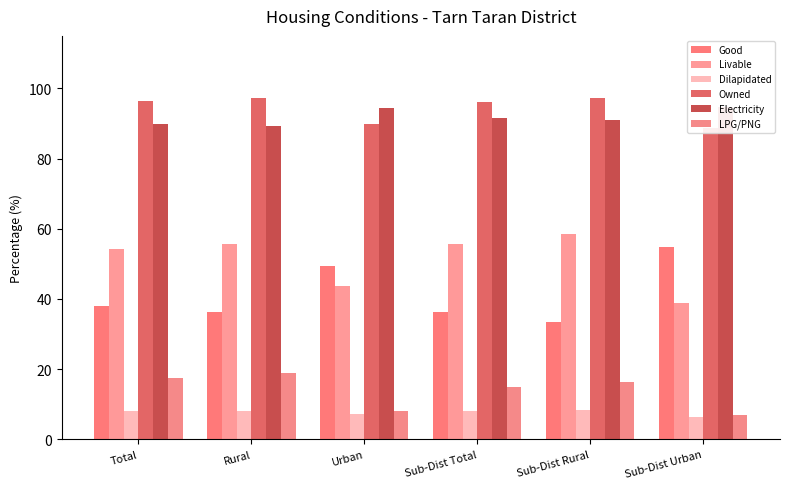

At which label does Livable first exceed 55?

Rural